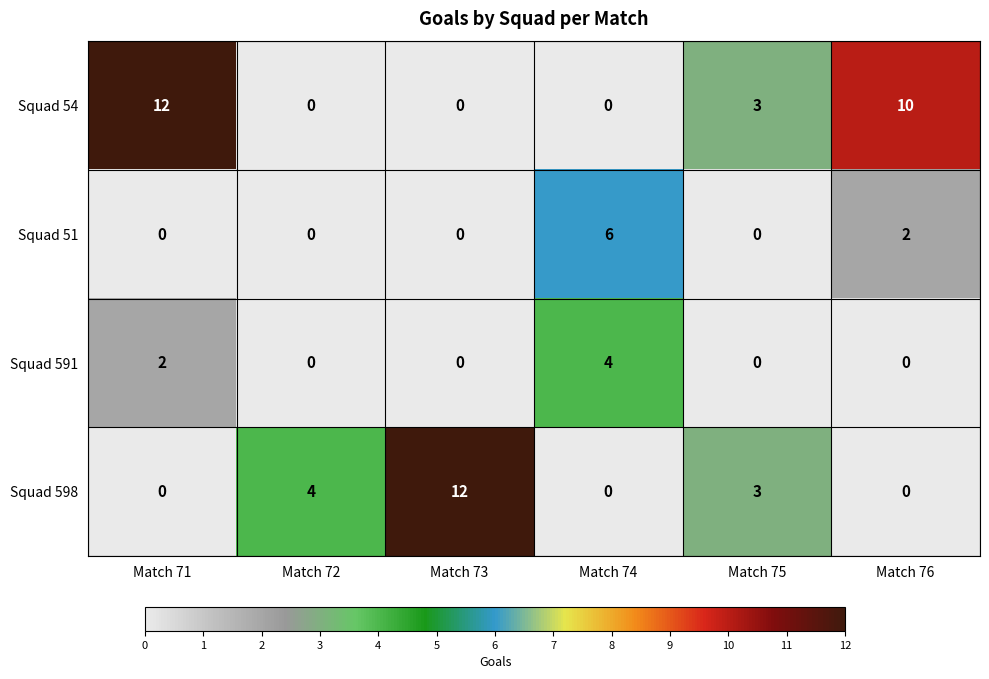

What is the maximum value shown in the chart?

12